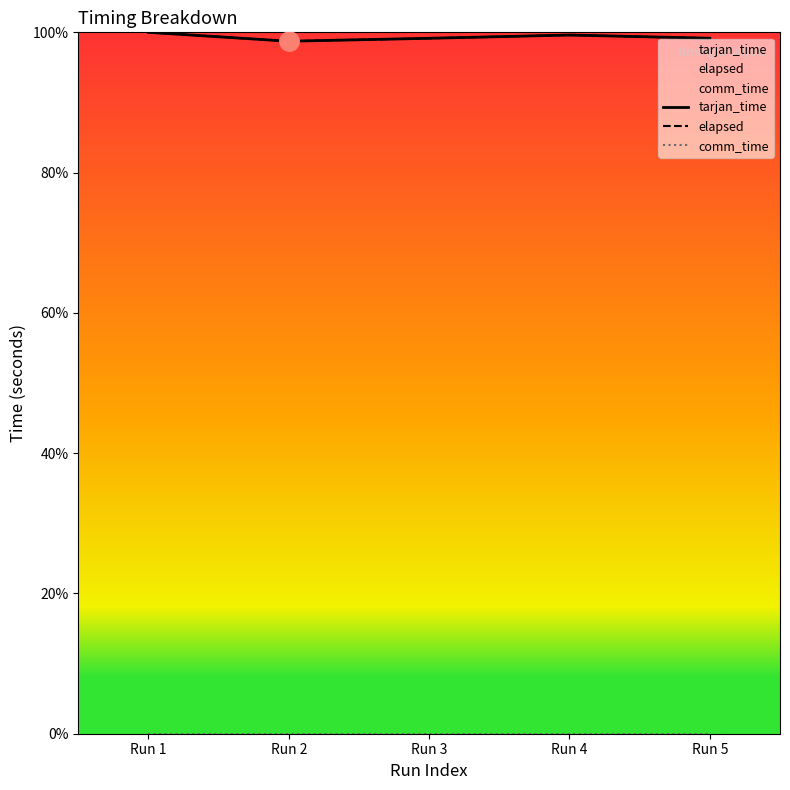

What is the approximate value of elapsed at Run 5?

1.0